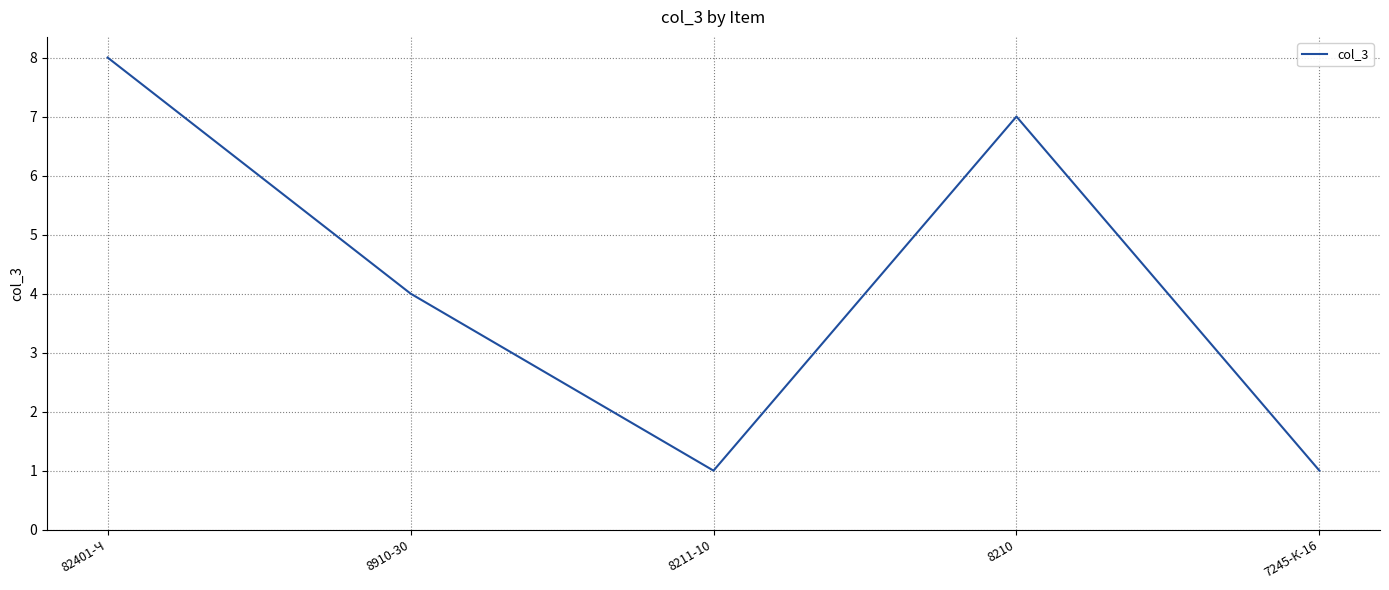

Which label corresponds to the largest value in the chart?

82401-Ч